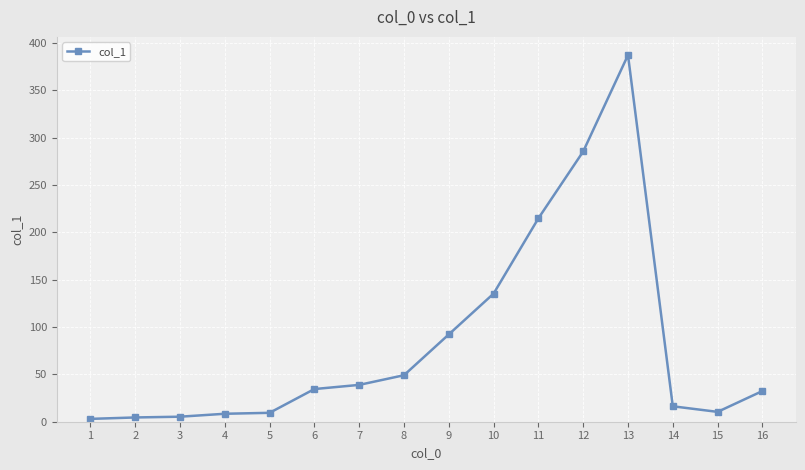

What is the maximum value shown in the chart?

387.2